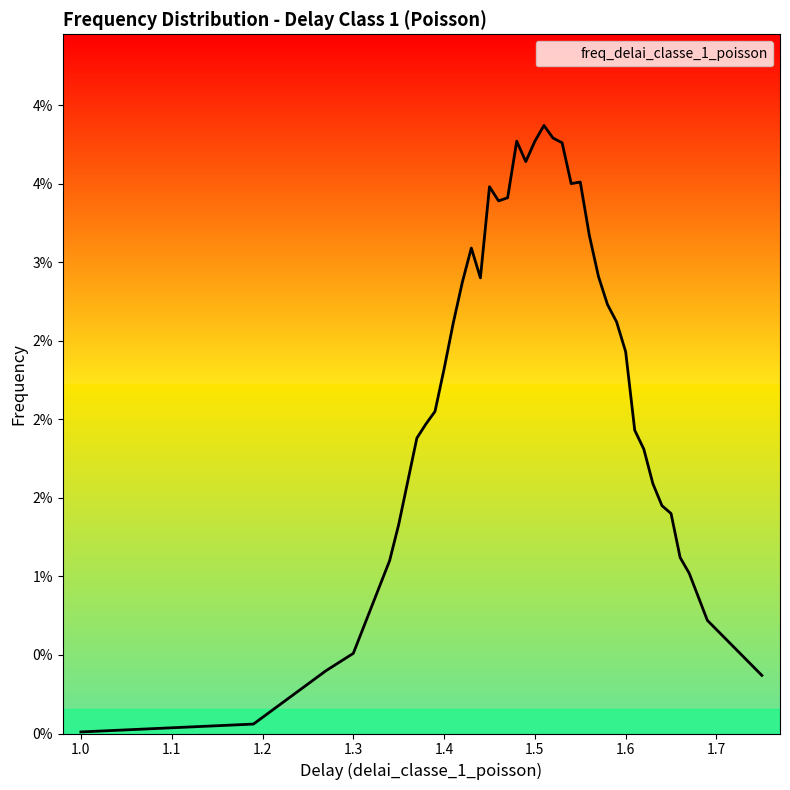

Does the chart have visible grid lines?

No